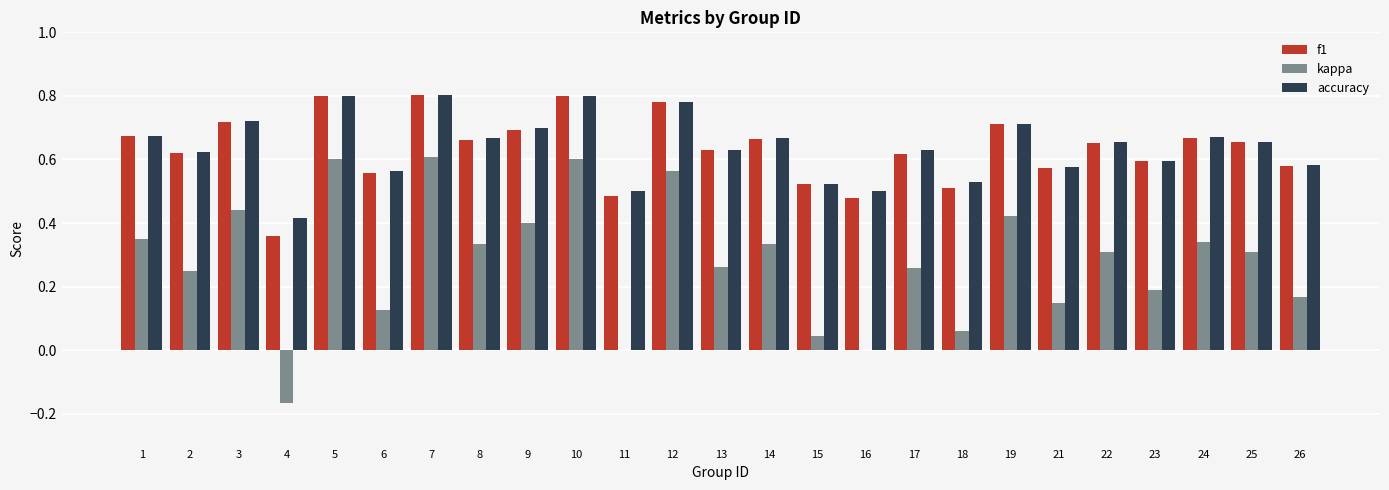

Is it true that kappa equals 0.3 at 25?

True